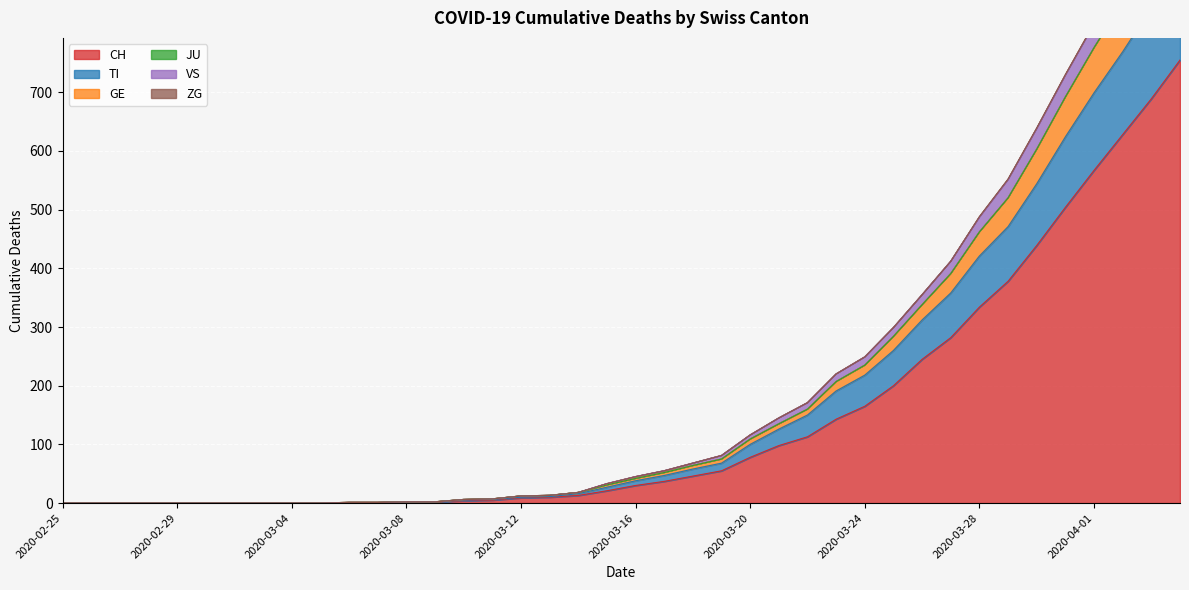

Is it true that CH equals 93 at 2020-03-24?

False